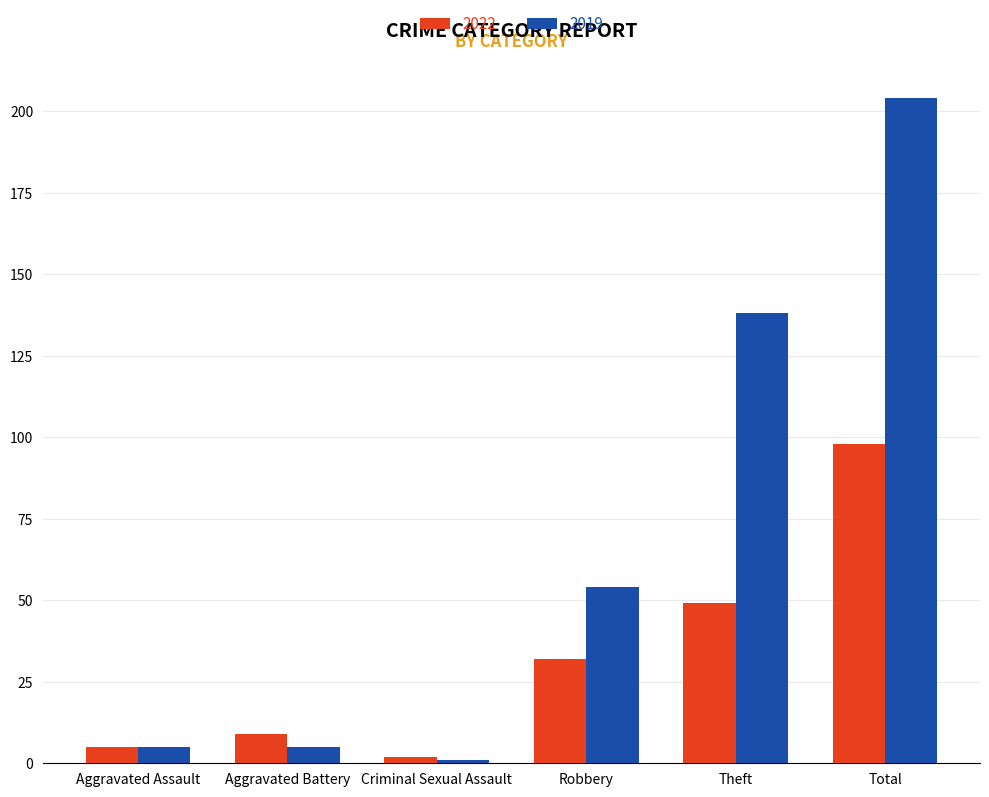

What is the spread (max minus min) of values at Total?

106